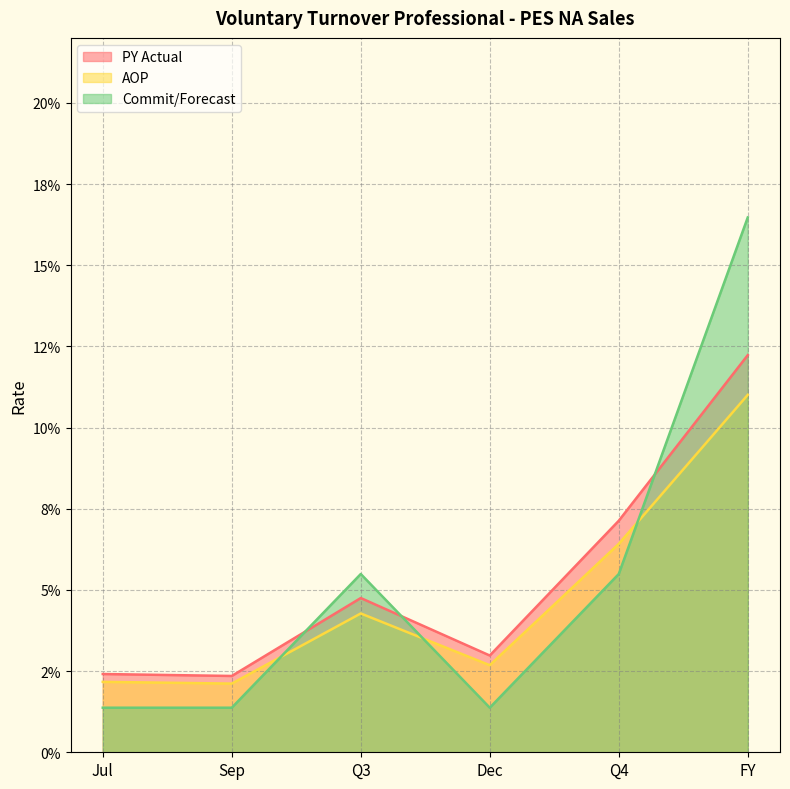

Which label corresponds to the smallest value in the chart?

Jul